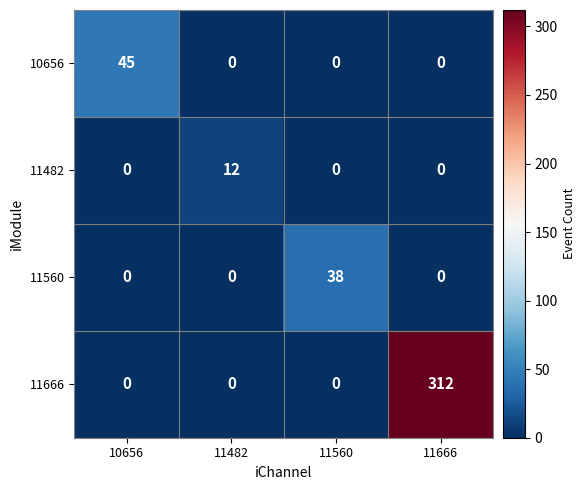

Reading right to left, what are all the values shown in this chart?

10656: 0	0	0	45
11482: 0	0	12	0
11560: 0	38	0	0
11666: 312	0	0	0